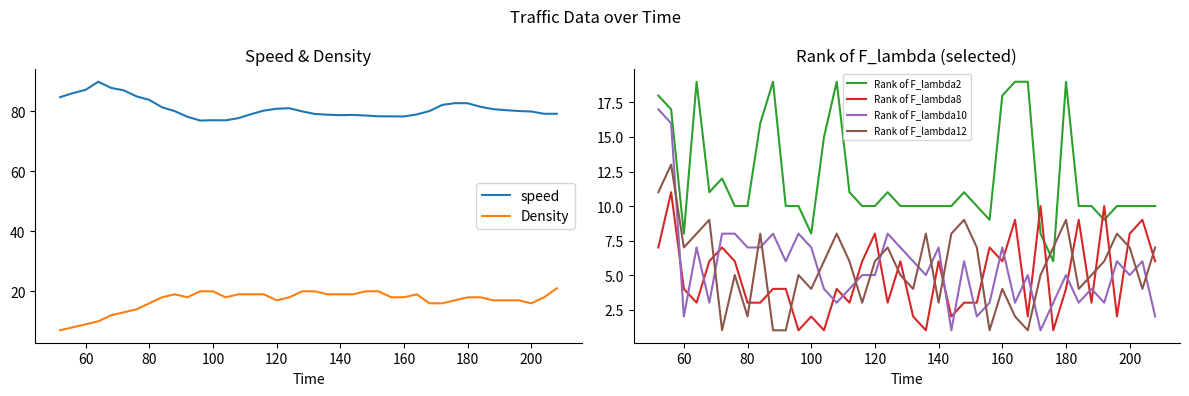

Is the value of Rank of F_lambda10 at 80 greater than the value of Rank of F_lambda8 at 140?

Yes